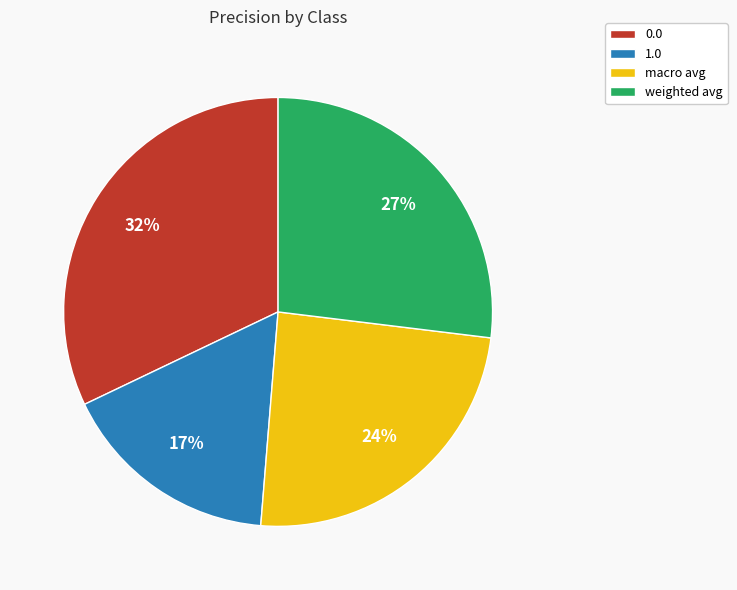

Does weighted avg account for over 50% of the chart?

No